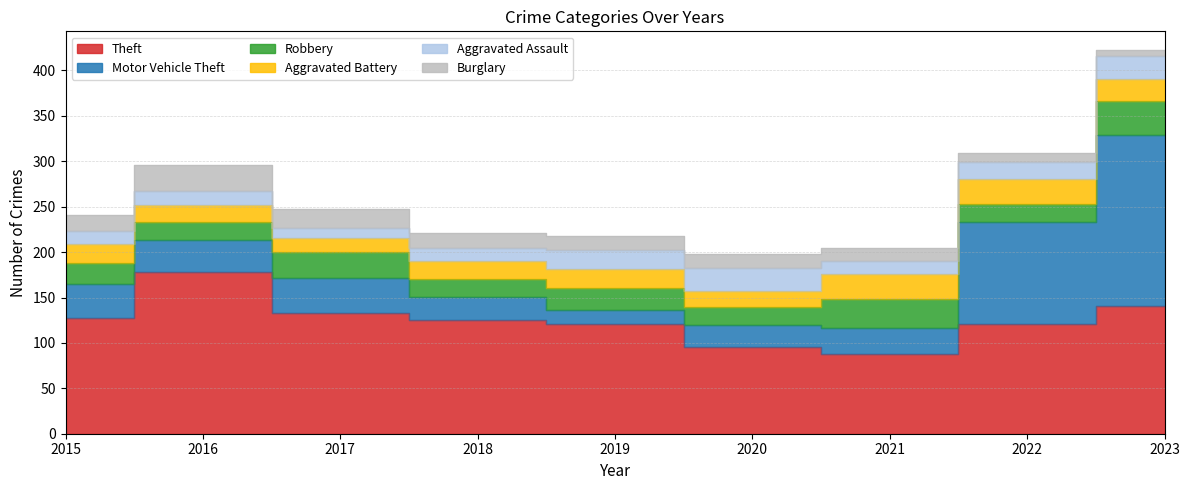

Is the value of Robbery at 2017 greater than the value of Aggravated Battery at 2017?

Yes